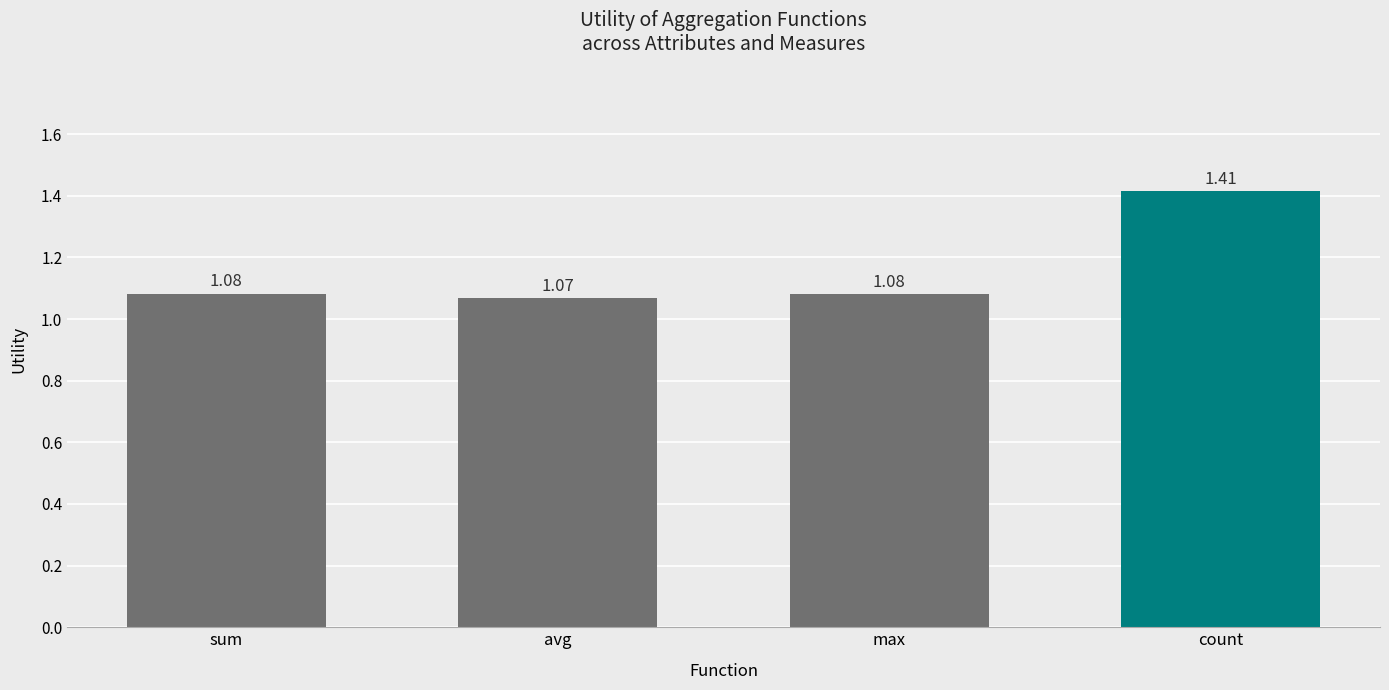

What is the sum of the values at count and max?

2.5